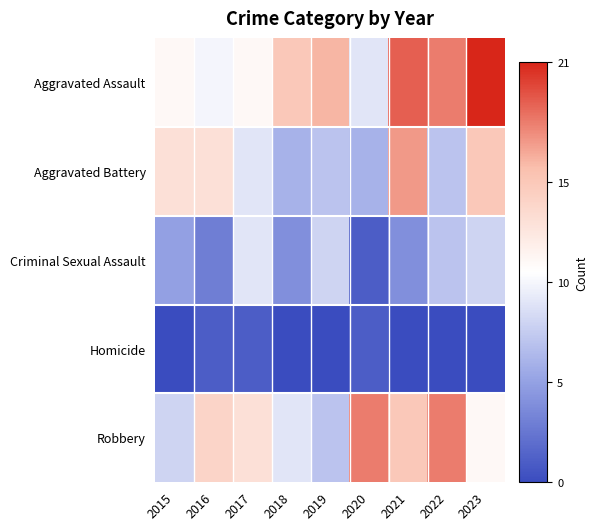

At which category is the sum across all series the highest?

2021